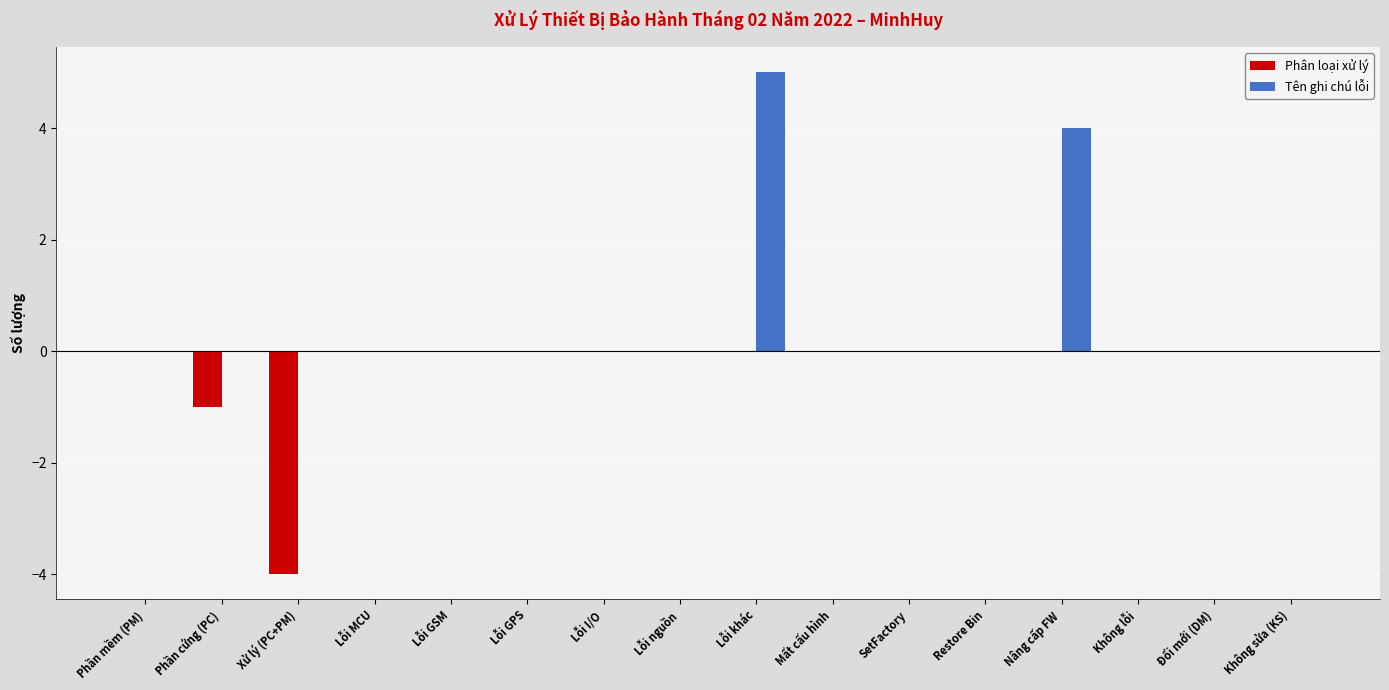

What is the sum of the Tên ghi chú lỗi values at Lỗi I/O and Nâng cấp FW?

4